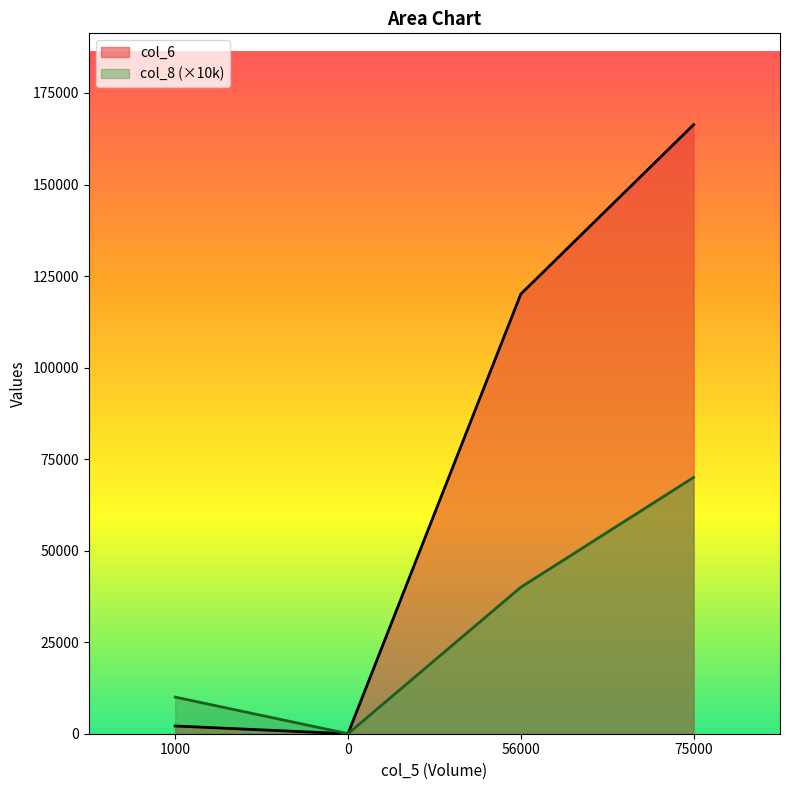

At which category is the sum across all series the highest?

75000